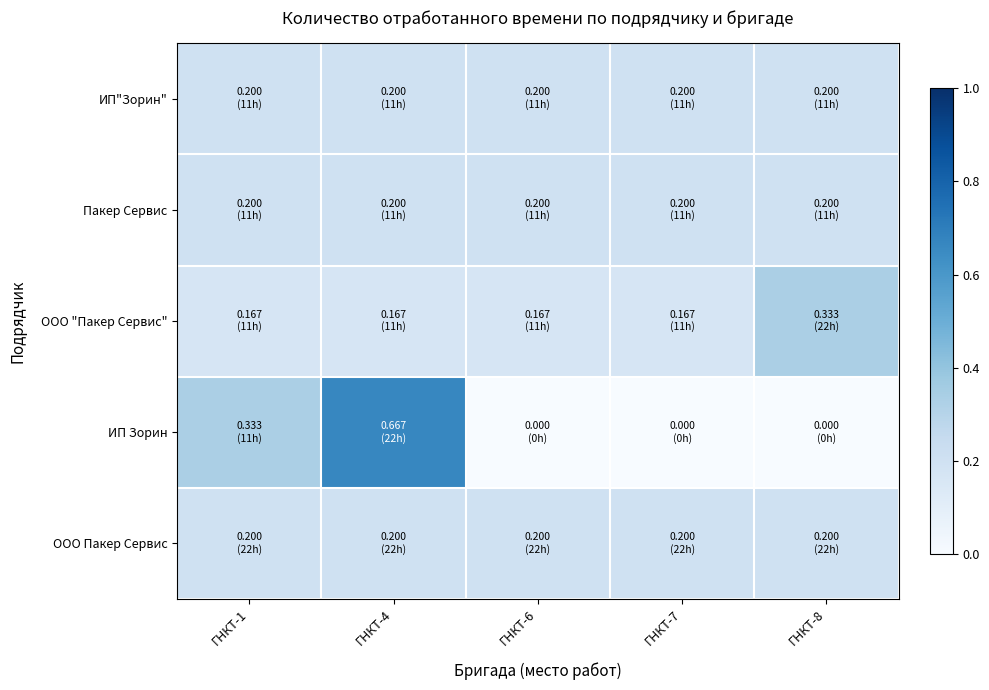

Which has a higher value, ГНКТ-4 or ГНКТ-6?

ГНКТ-4